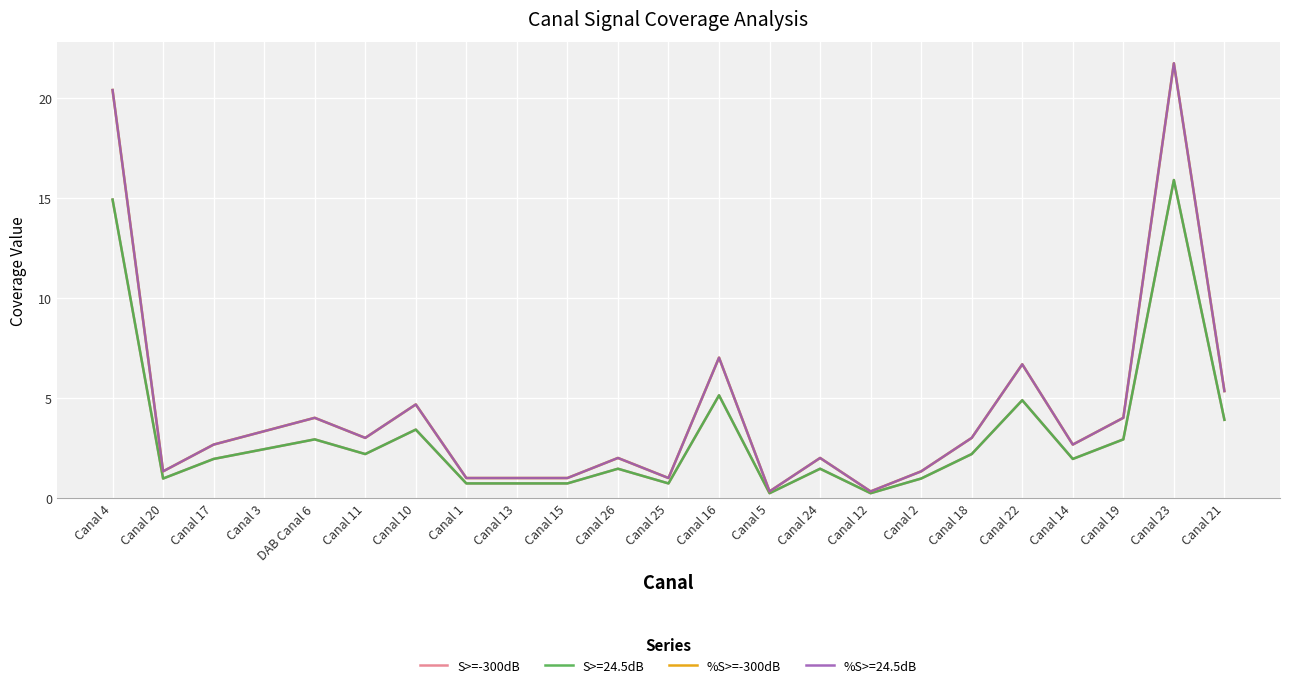

At which category does the chart reach its minimum across all series?

Canal 5